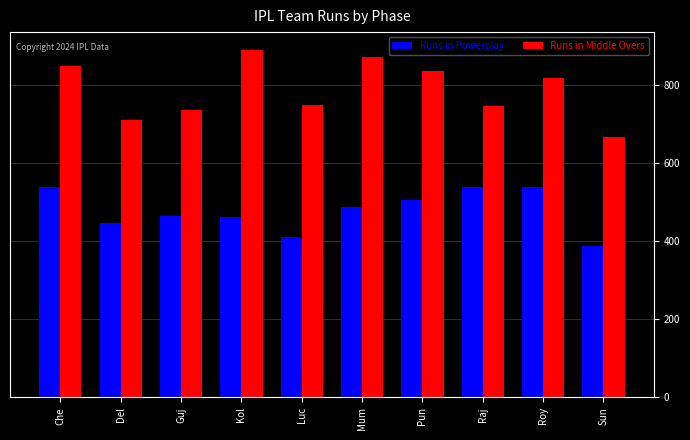

Which label corresponds to the smallest value in the chart?

Sun